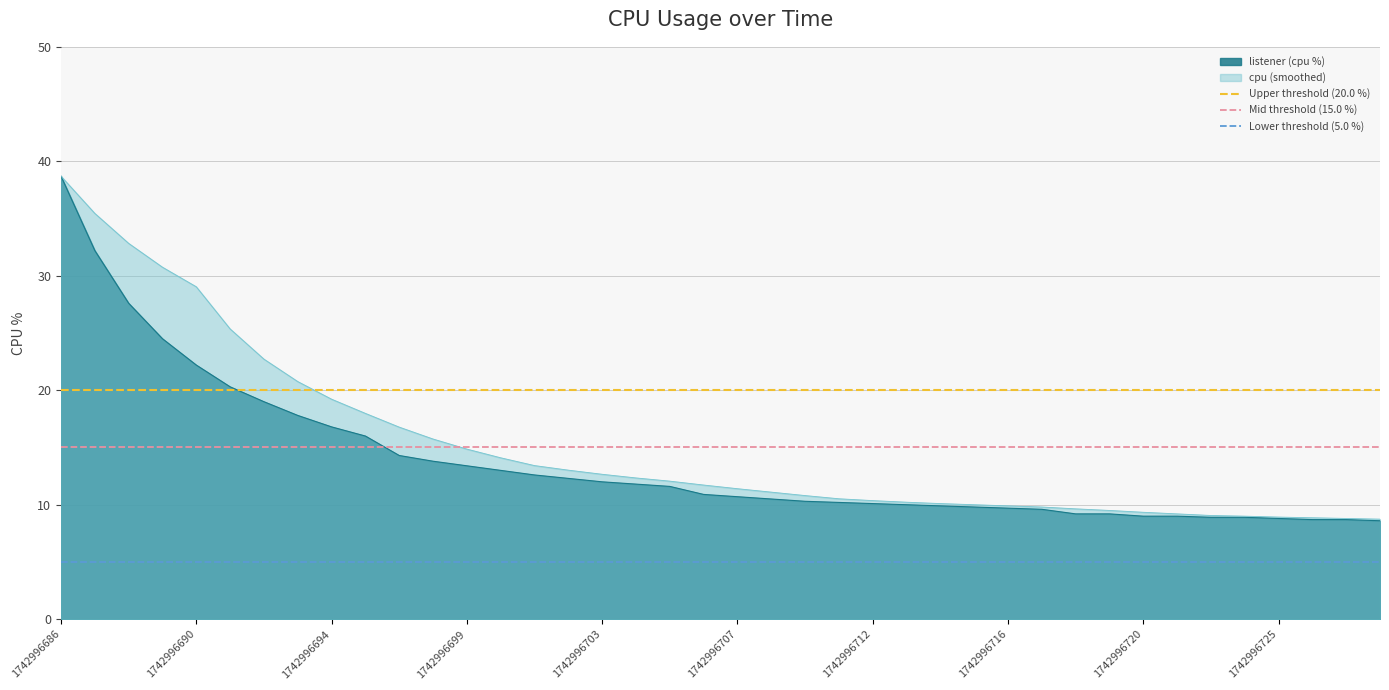

At which label is Lower threshold (5.0 %) closest to 5?

1742996686